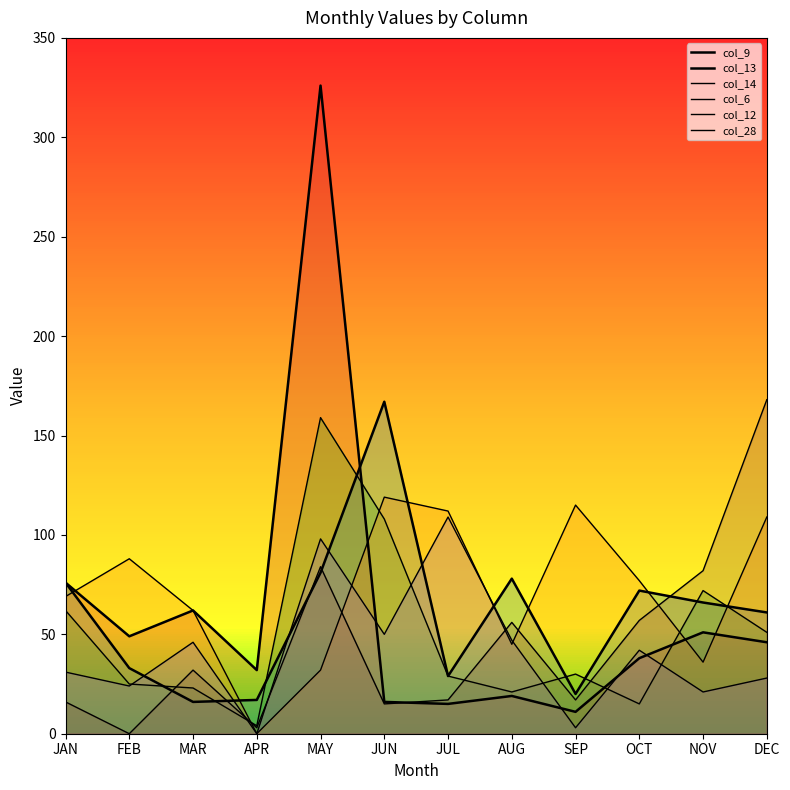

The value of col_13 at MAR is 16. True or false?

True